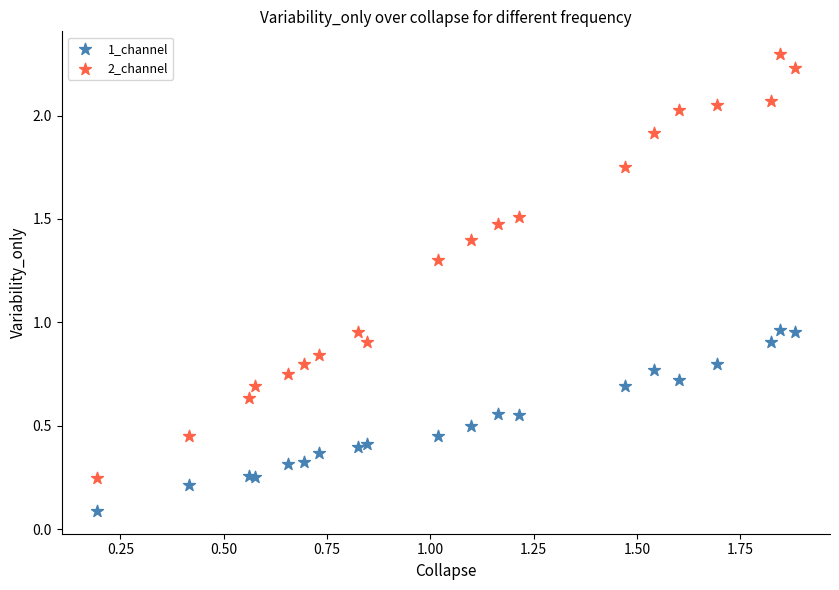

Which series contains the highest Y value?

2_channel